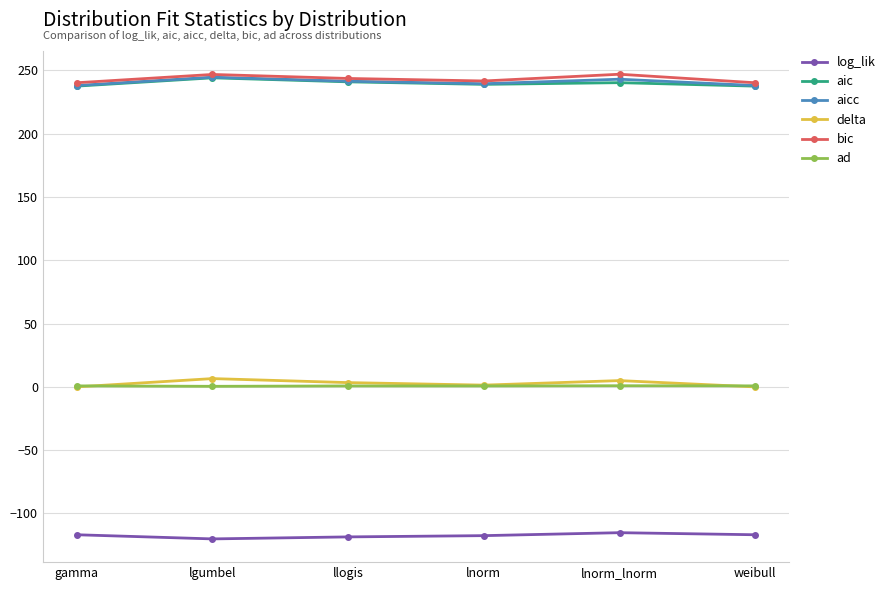

What is the label of the 4th point from the right?

llogis